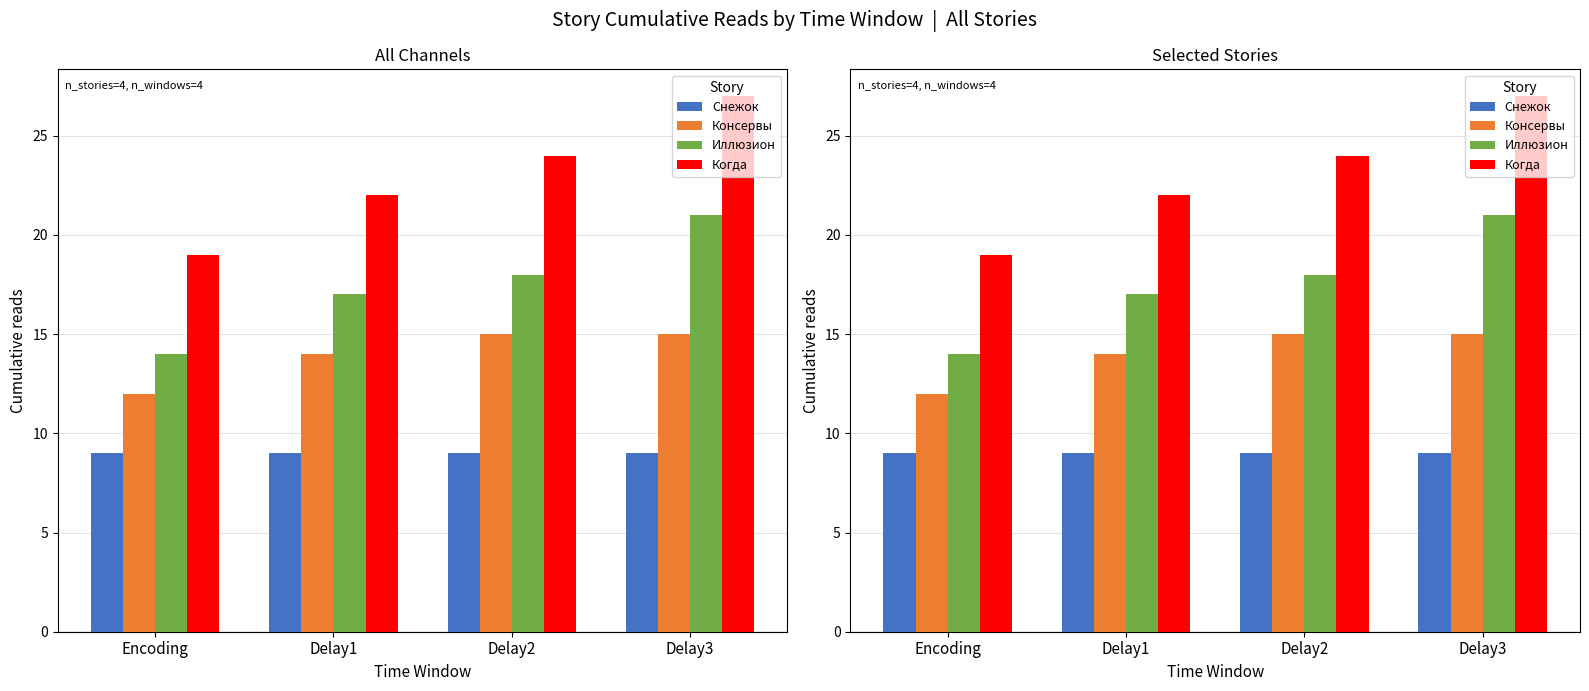

What is the label of the 2nd bar from the right?

Delay2